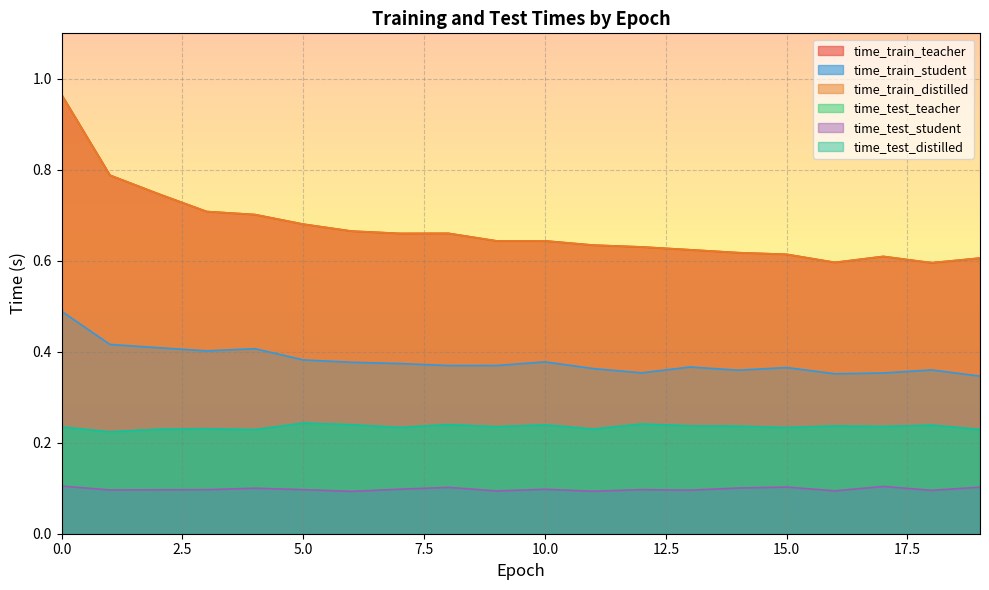

What is the difference between the maximum and minimum values in the time_train_distilled series?

0.4